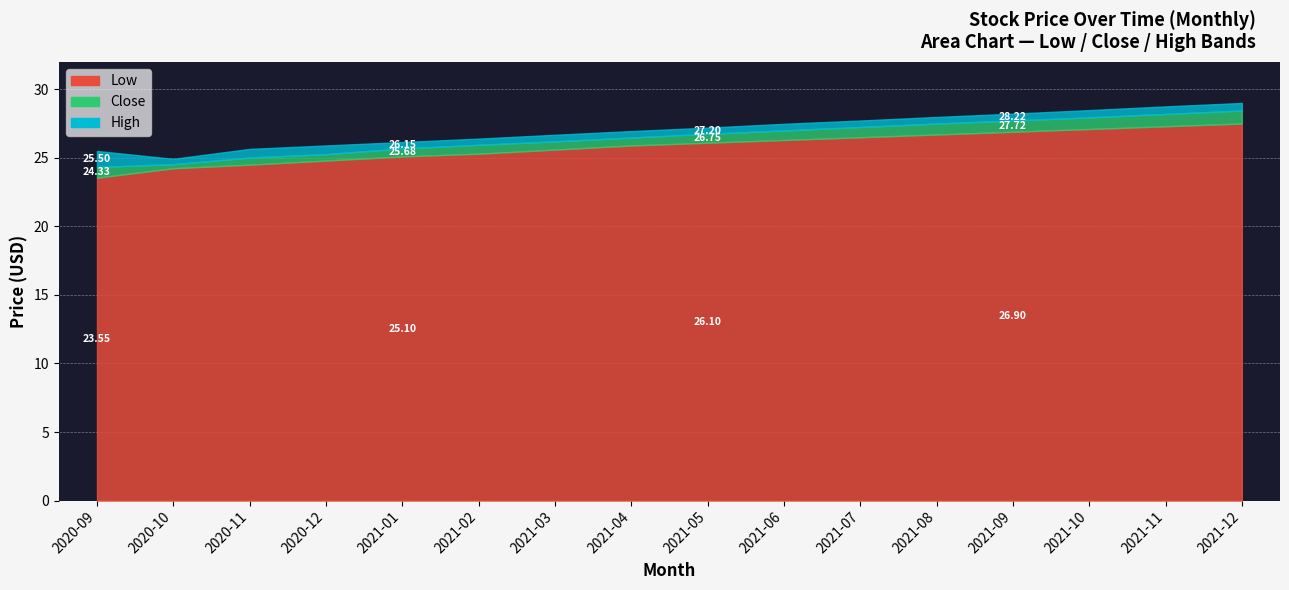

The Low series shows 33.7 at 2020-11. True or false?

False